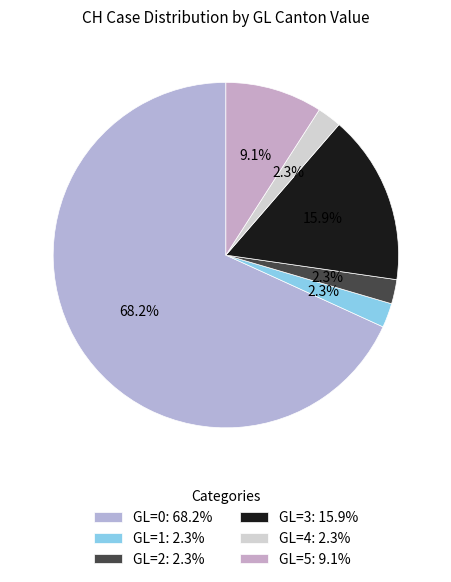

To the nearest percent, what is the average slice percentage?

17%